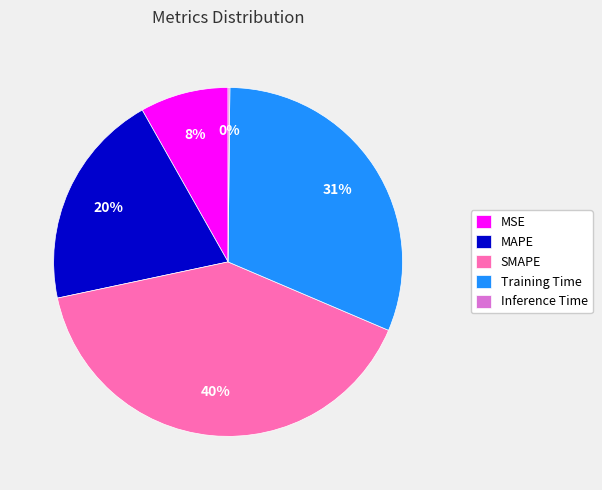

Does SMAPE represent more than half of the total?

No